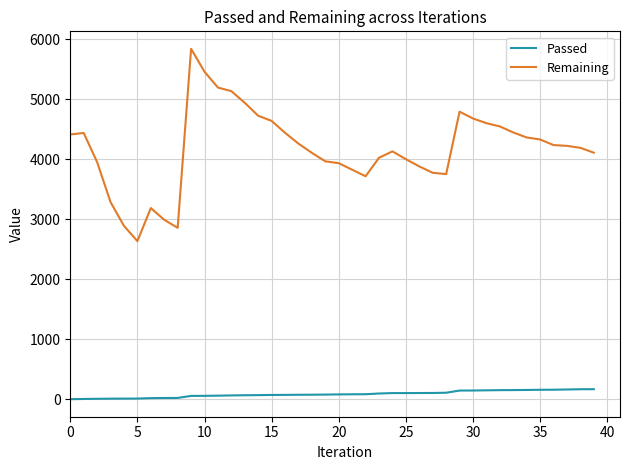

What is the lowest value of the Remaining series?

2639